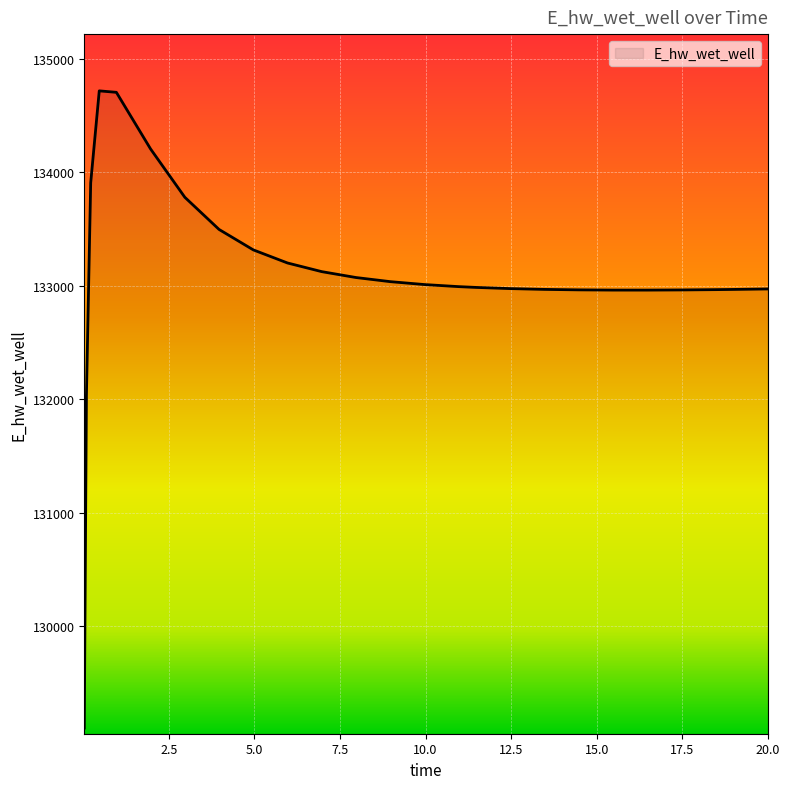

How many values are below 132992?

13